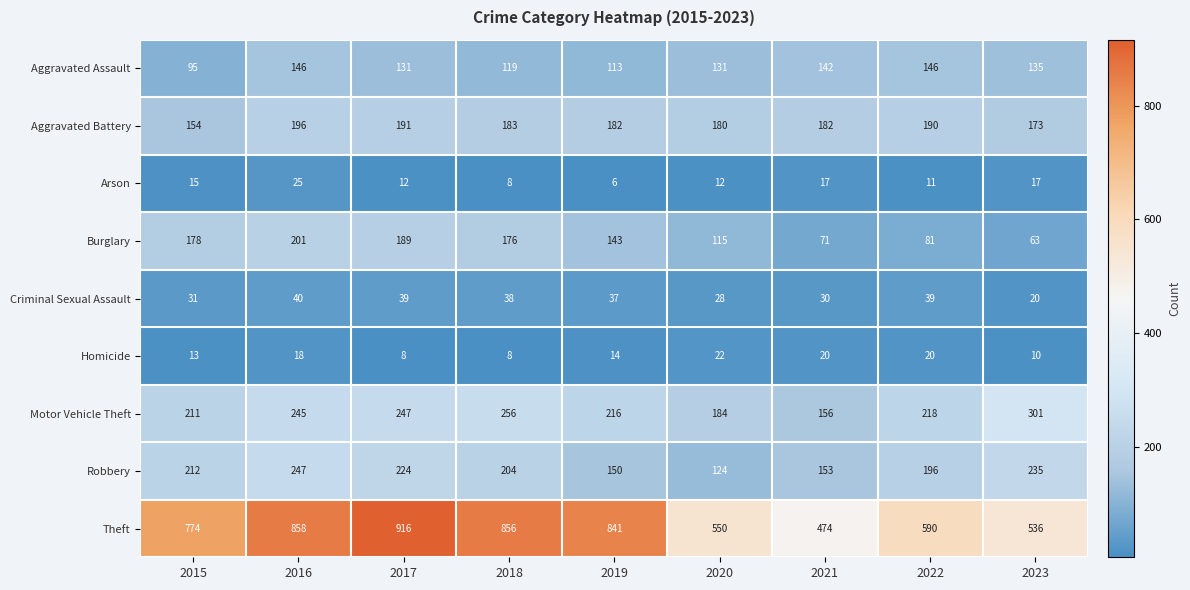

List the series in order of their peak value, lowest first.

Homicide, Arson, Criminal Sexual Assault, Aggravated Assault, Aggravated Battery, Burglary, Robbery, Motor Vehicle Theft, Theft